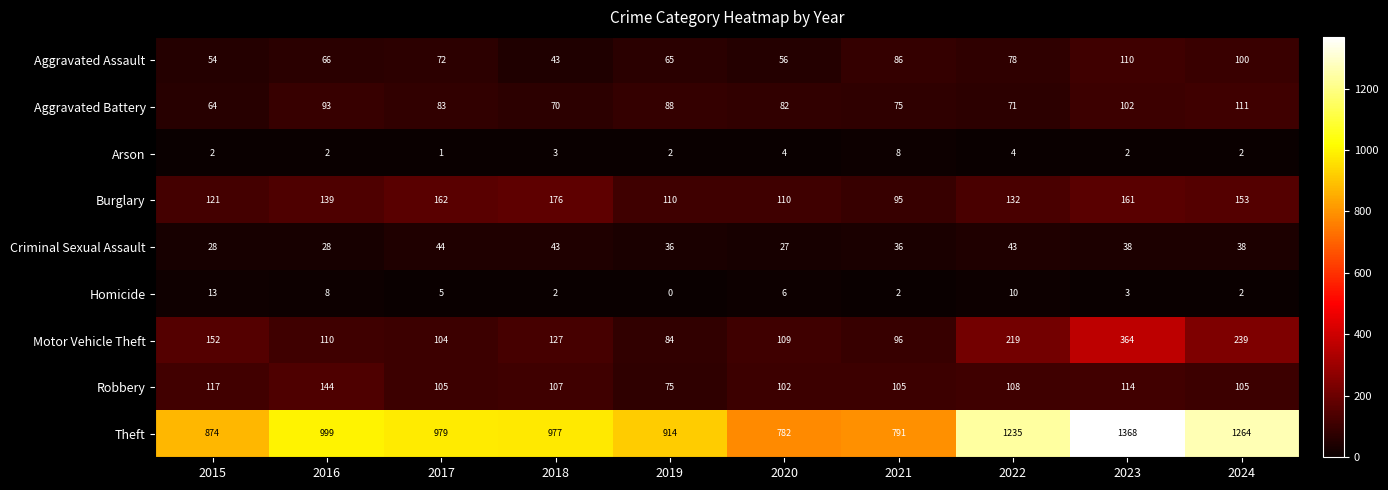

What is the total value across all series at 2023?

2262